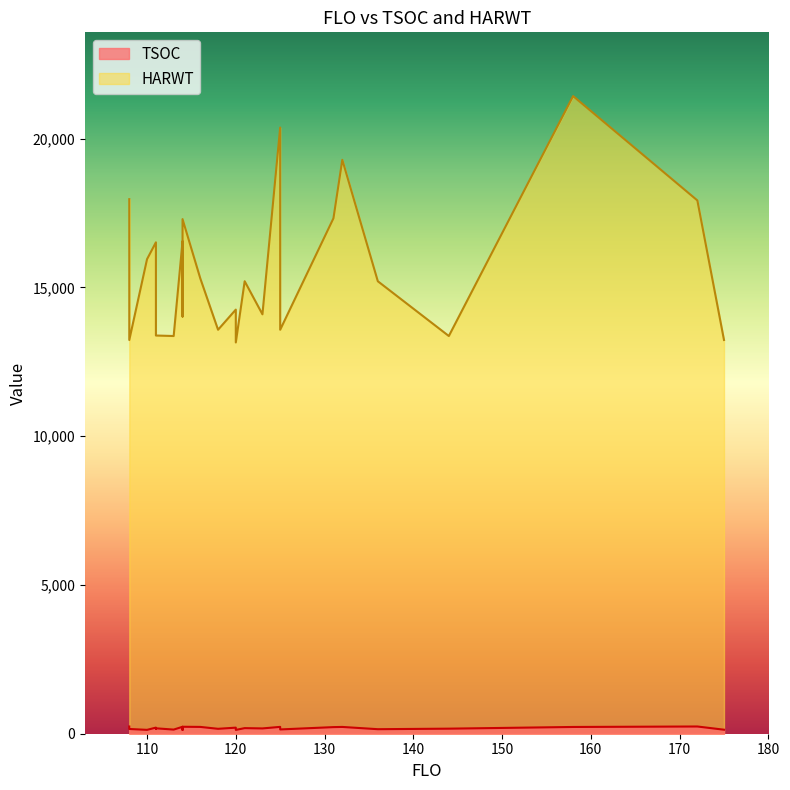

Rank the series by their average value, from highest to lowest.

HARWT, TSOC